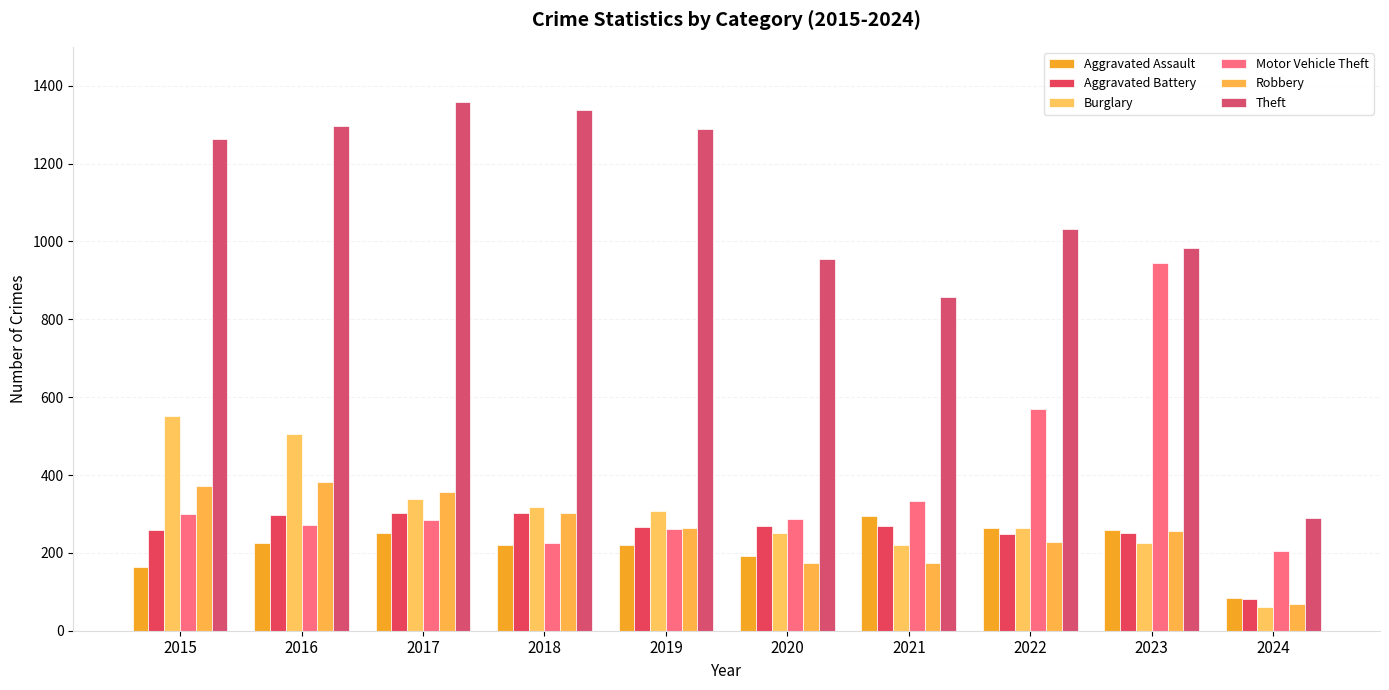

What is the difference between the maximum and minimum values in the Aggravated Assault series?

211